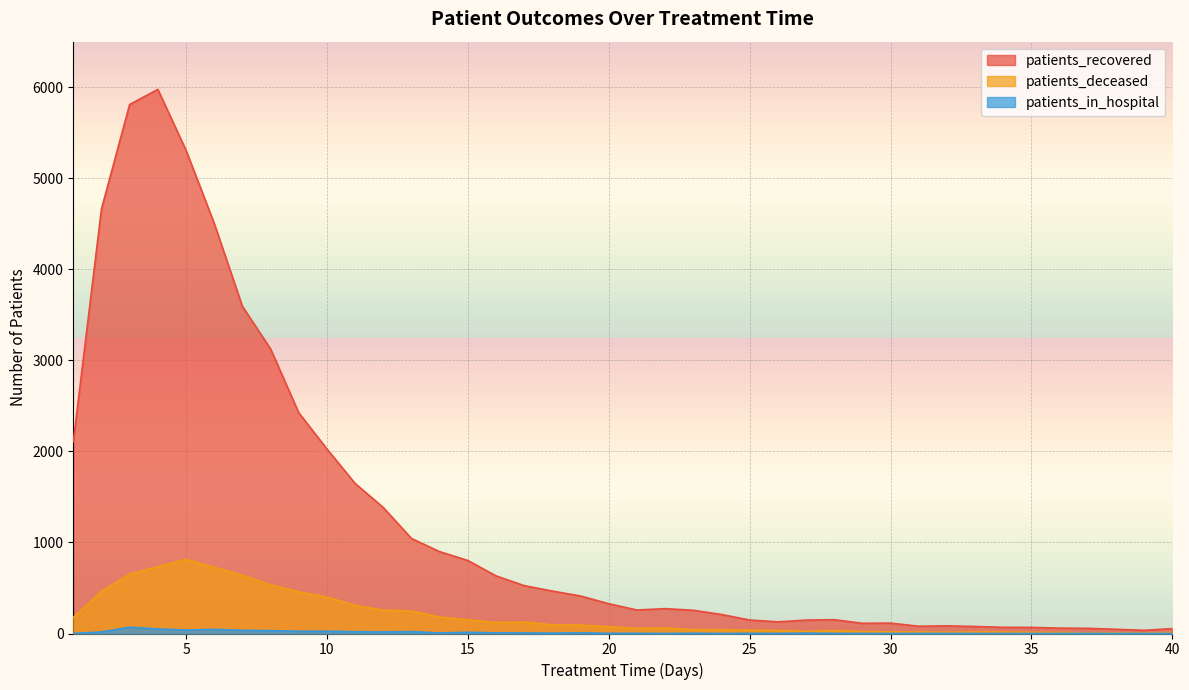

What is the sum of all patients_deceased values?

7730